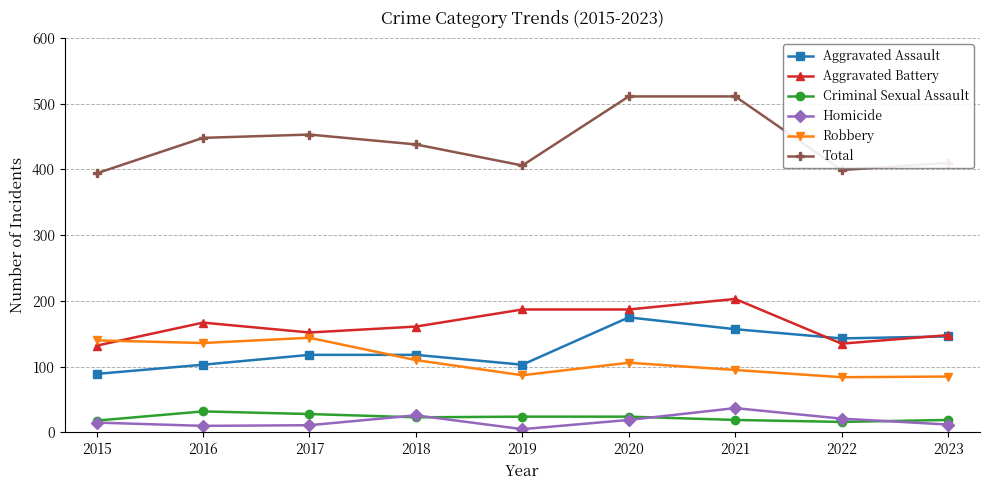

Rank the series at 2019 from highest to lowest value.

Total, Aggravated Battery, Aggravated Assault, Robbery, Criminal Sexual Assault, Homicide